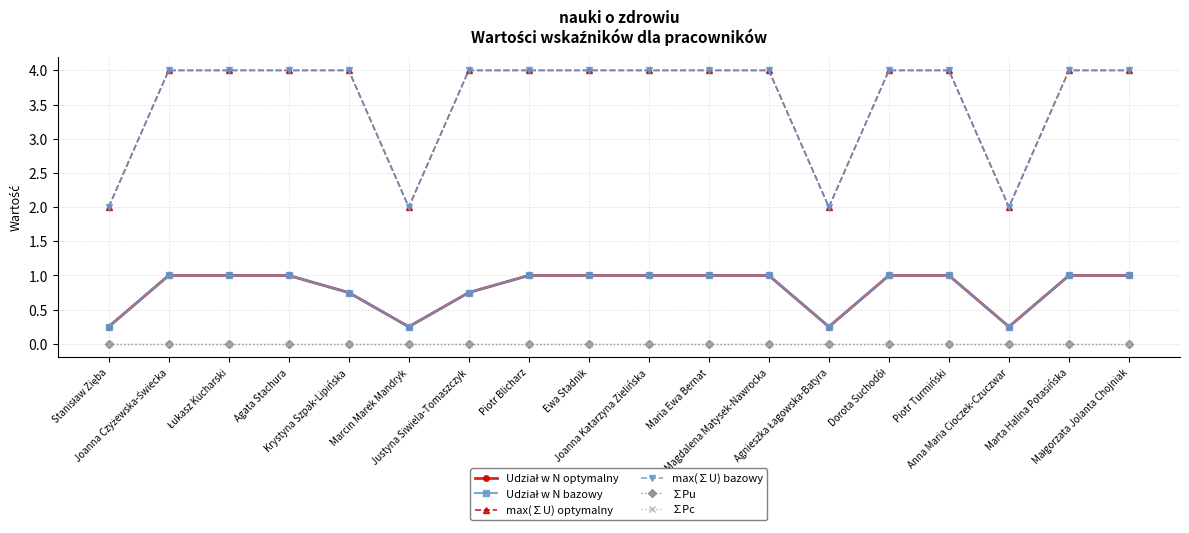

Does the chart have visible grid lines?

Yes